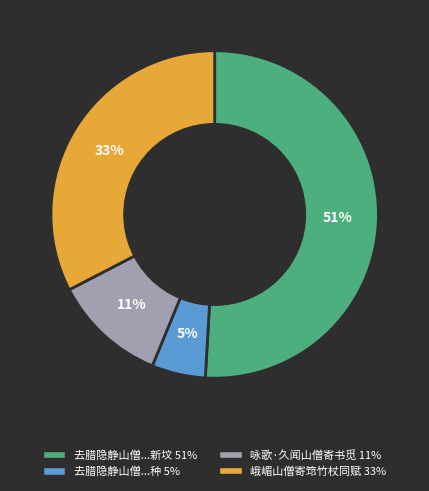

Is there a majority slice in this chart?

Yes